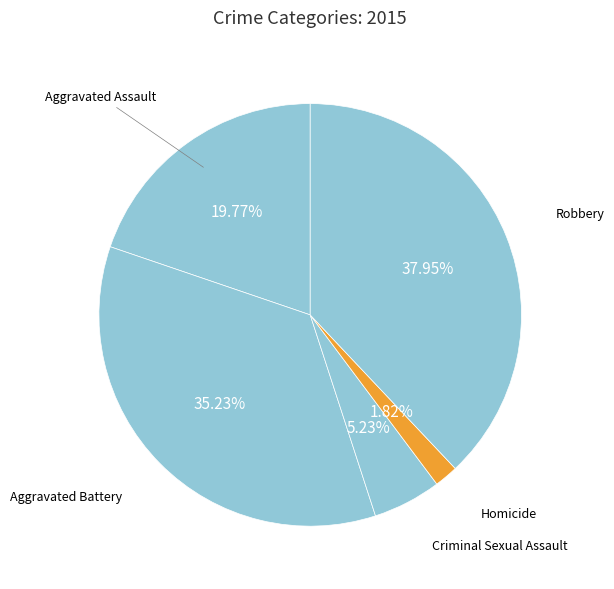

Which category has the biggest portion of the pie?

Robbery